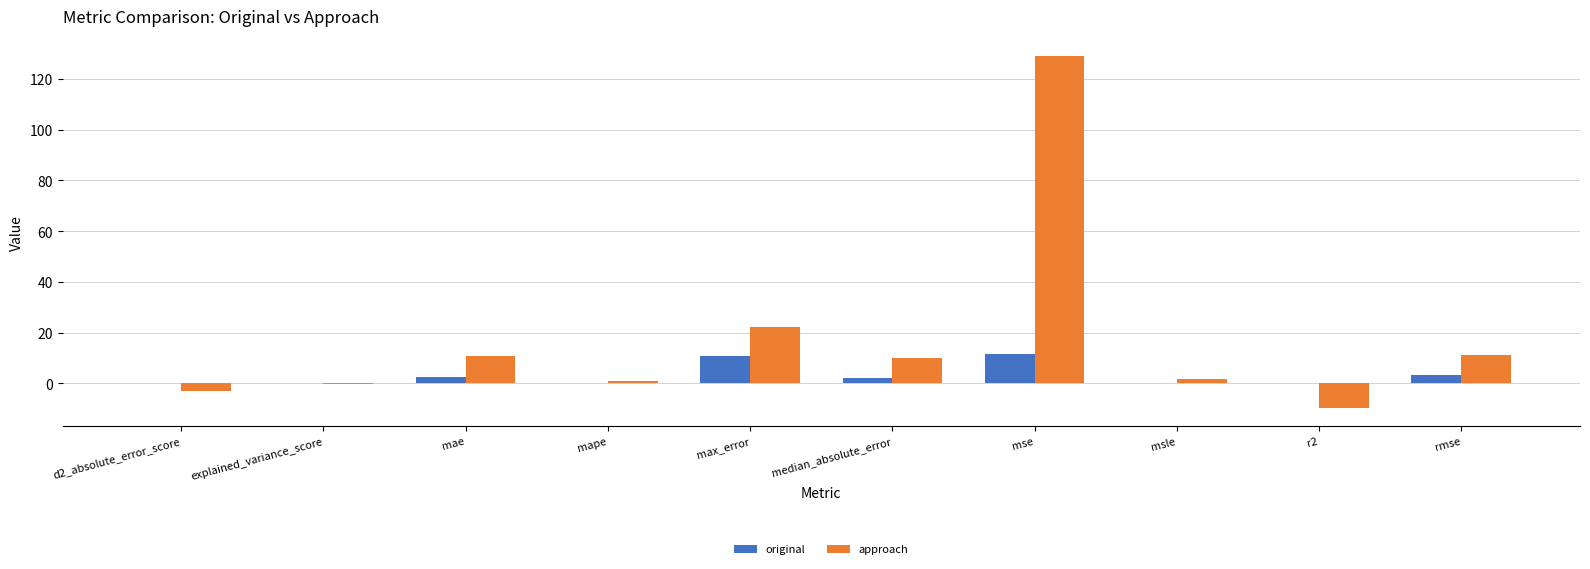

Which series changed the most between median_absolute_error and rmse?

approach